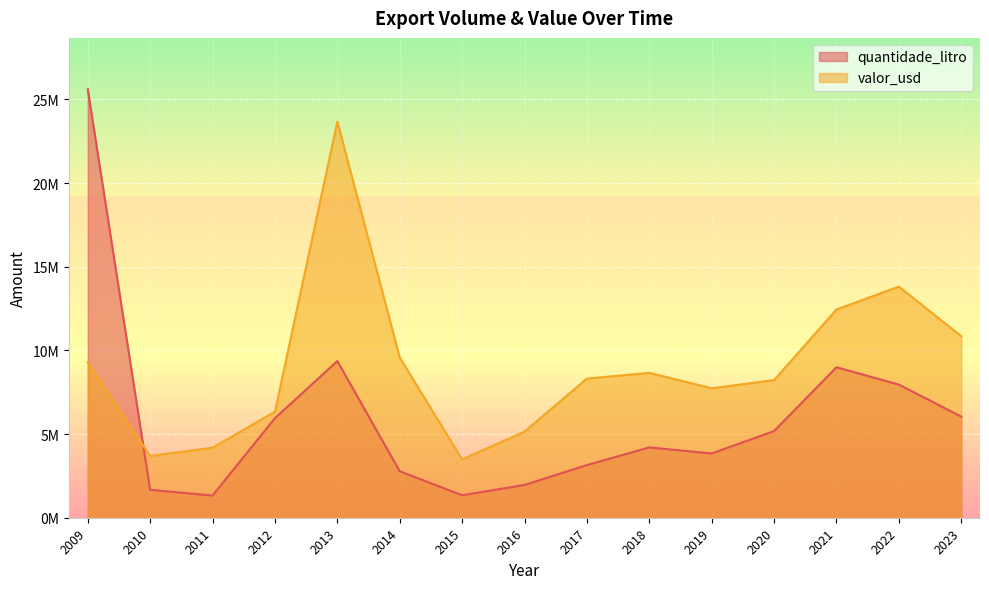

What is the average value of the valor_usd series?

9028238